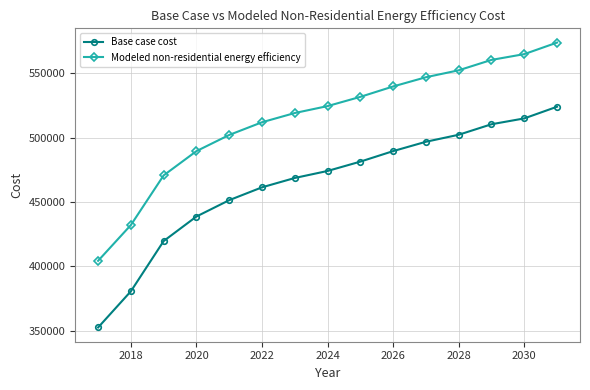

Does the chart have visible grid lines?

Yes